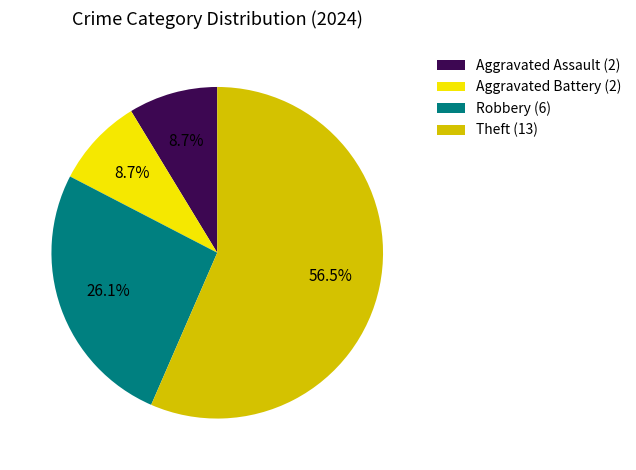

Count the number of slices in the pie.

4